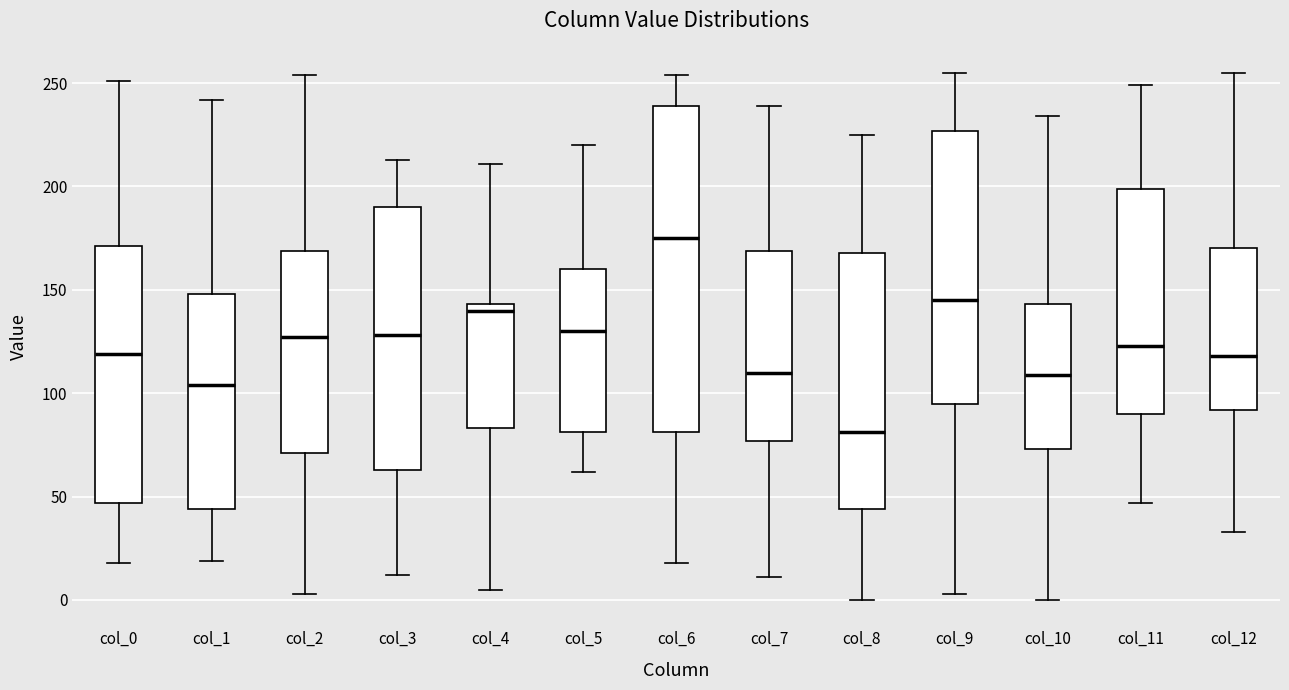

Which box's median line is the lowest?

col_8